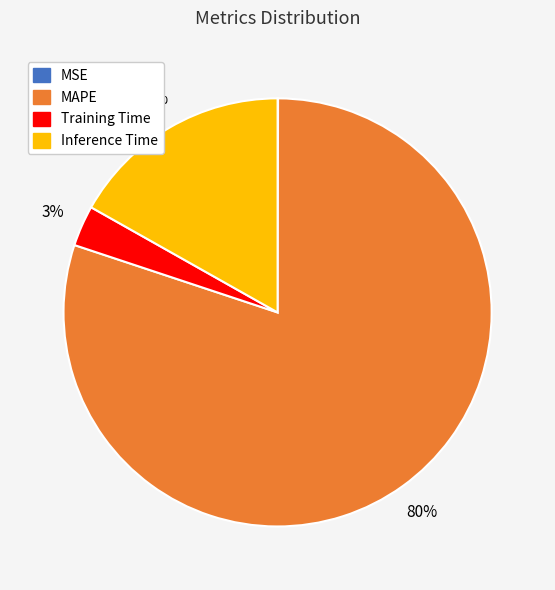

To the nearest percent, what is the average slice percentage?

25%